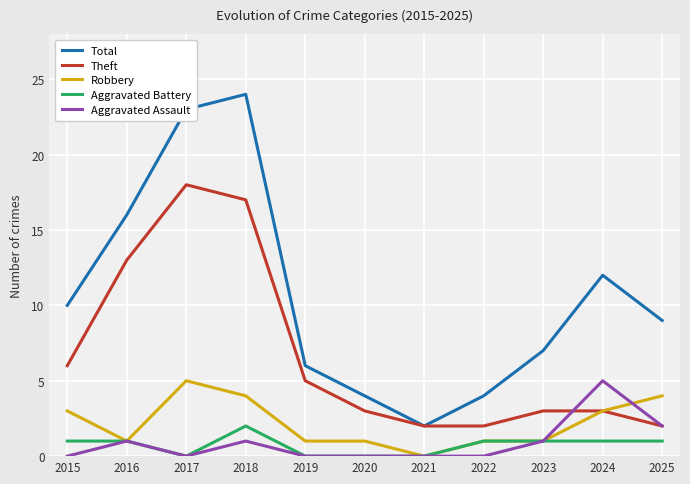

Reading right to left, what are all the values shown in this chart?

Total: 2025=9	2024=12	2023=7	2022=4	2021=2	2020=4	2019=6	2018=24	2017=23	2016=16	2015=10
Theft: 2025=2	2024=3	2023=3	2022=2	2021=2	2020=3	2019=5	2018=17	2017=18	2016=13	2015=6
Robbery: 2025=4	2024=3	2023=1	2022=1	2021=0	2020=1	2019=1	2018=4	2017=5	2016=1	2015=3
Aggravated Battery: 2025=1	2024=1	2023=1	2022=1	2021=0	2020=0	2019=0	2018=2	2017=0	2016=1	2015=1
Aggravated Assault: 2025=2	2024=5	2023=1	2022=0	2021=0	2020=0	2019=0	2018=1	2017=0	2016=1	2015=0